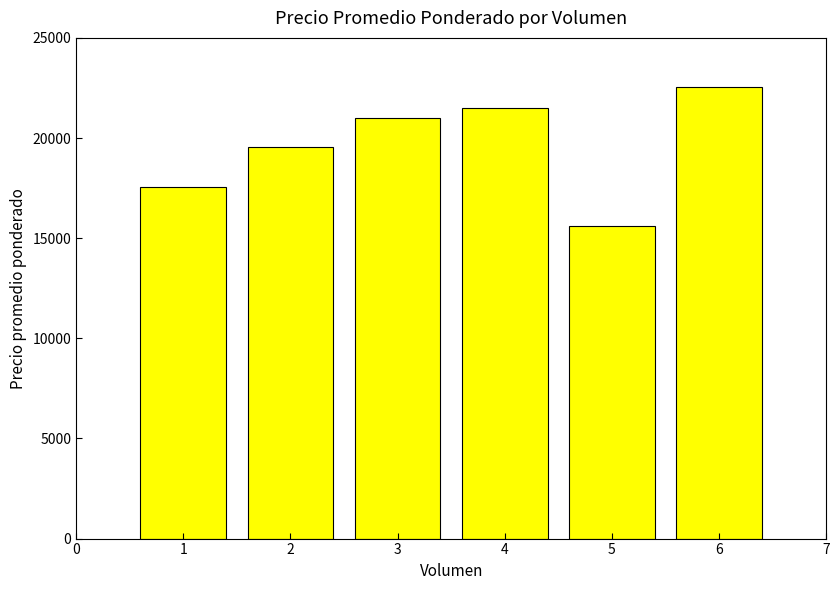

The chart shows a value of 8324 at 2. True or false?

False